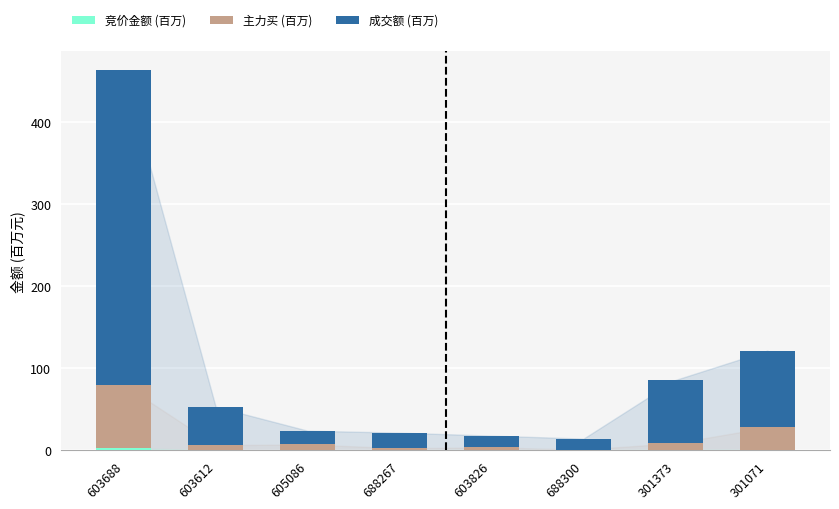

Between 301373 and 603688, which is larger?

603688